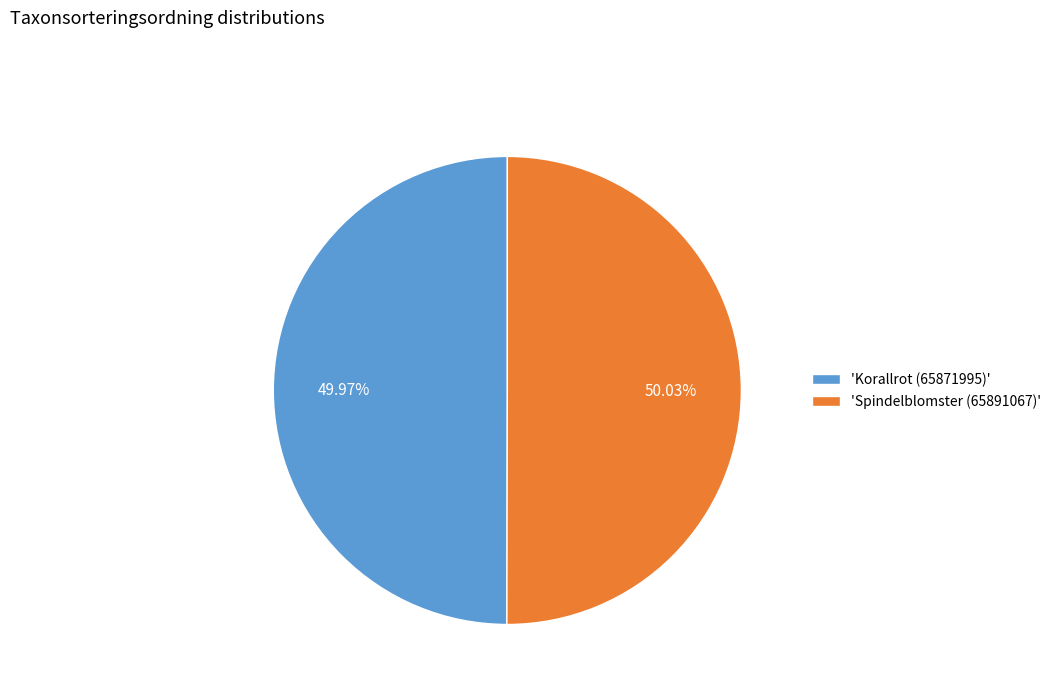

Do 'Korallrot (65871995)' and 'Spindelblomster (65891067)' together represent more than half of the pie?

Yes